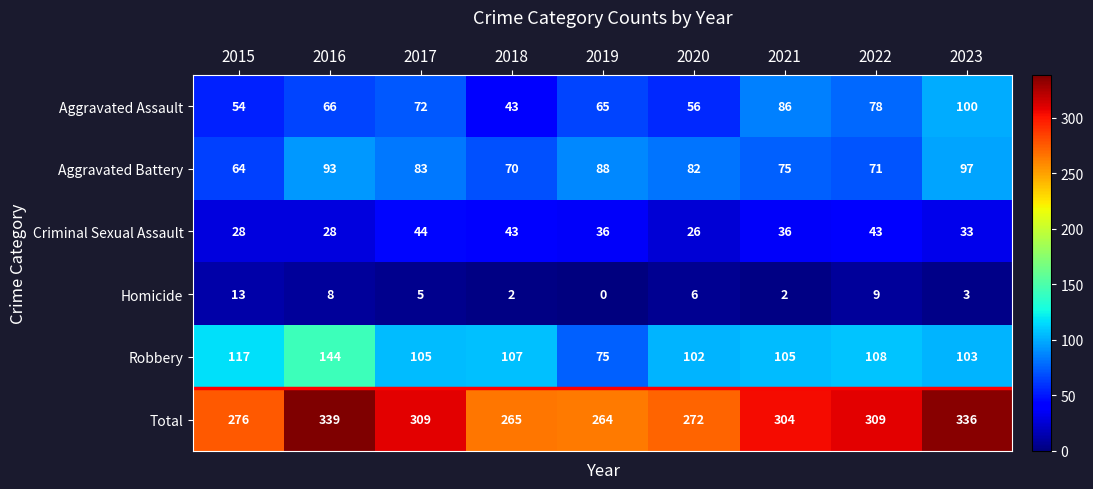

Which series has the widest spread of values?

Total